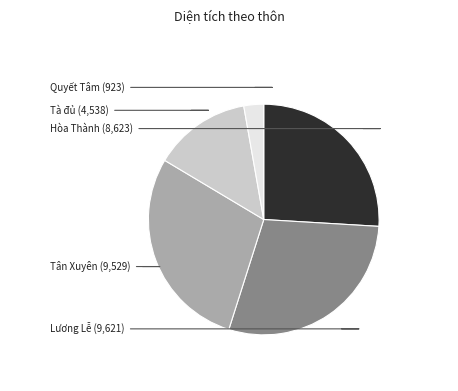

Is there a majority slice in this chart?

No